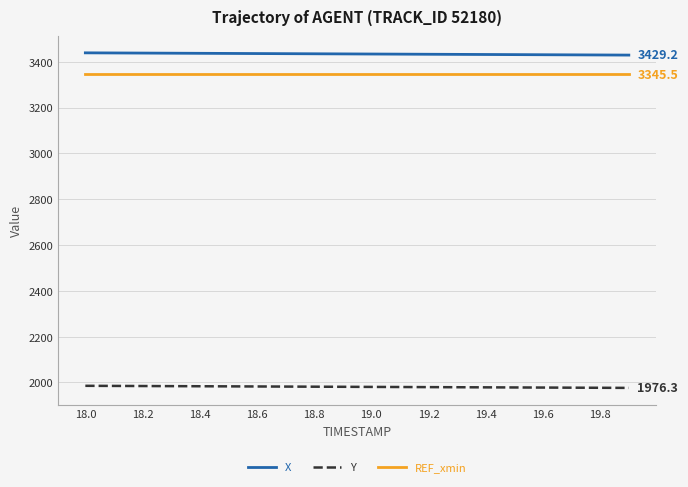

What is the sum of all Y values?

39616.6